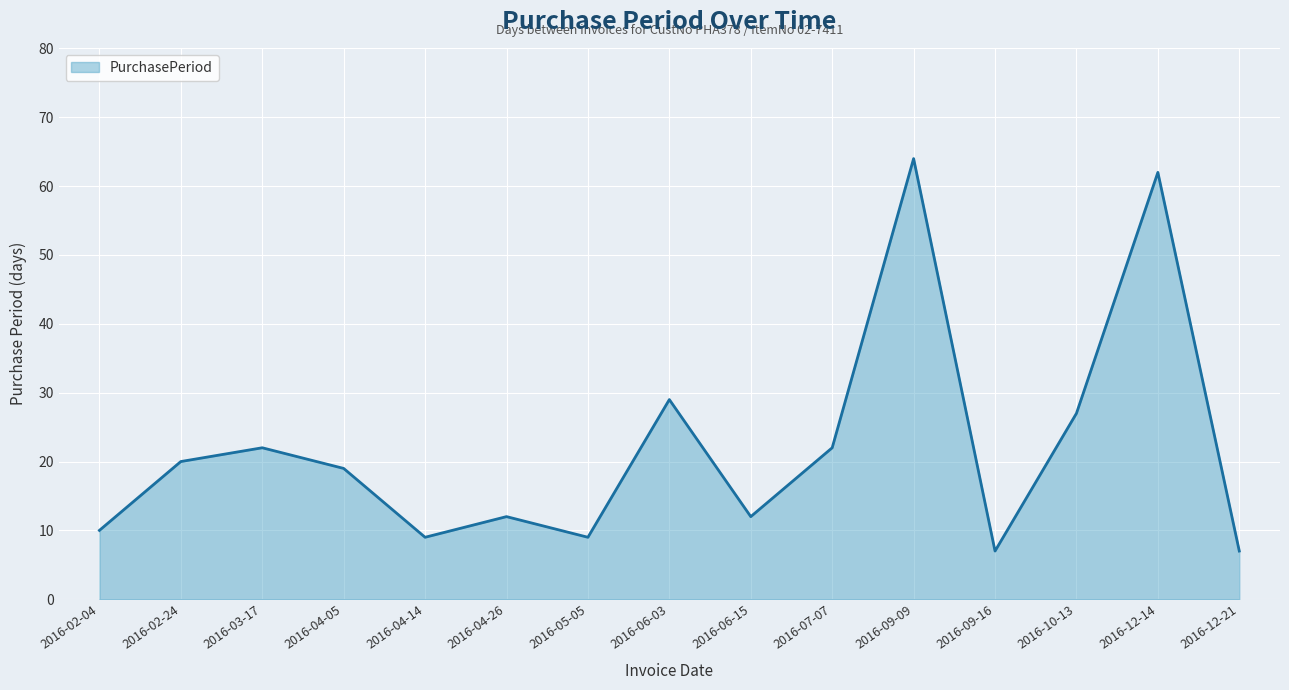

What position from the left is 2016-12-14?

14